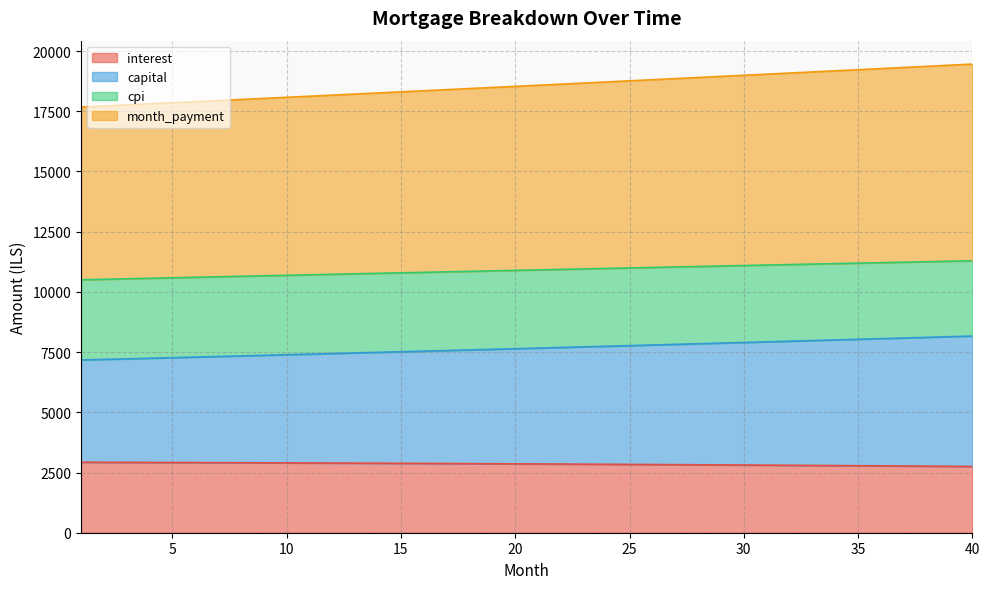

Which category has the lowest value across all series?

40